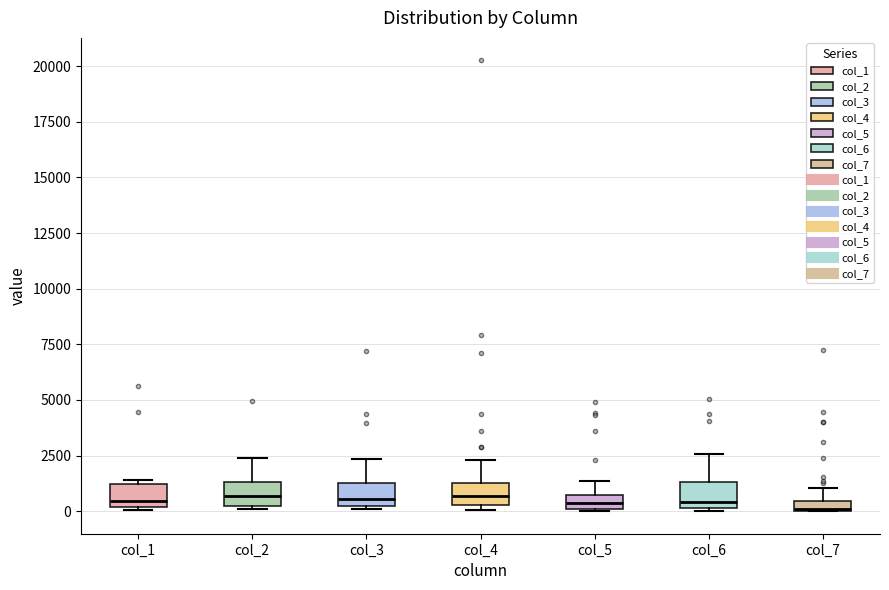

Where is the lower edge of the box for col_6 on the y-axis? The values are not printed on the chart, so give them approximately, as read against the axis.

0